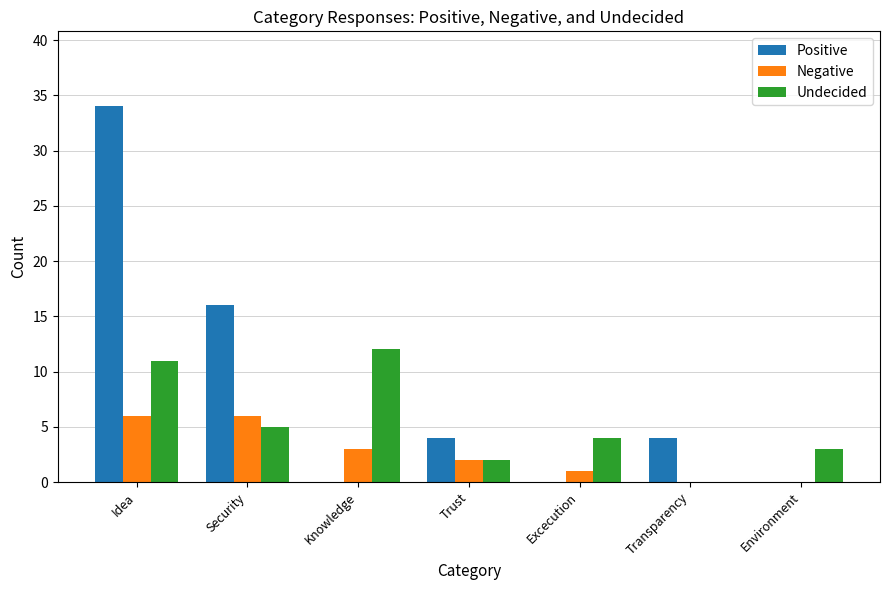

Between Idea and Transparency, which series saw the biggest shift?

Positive